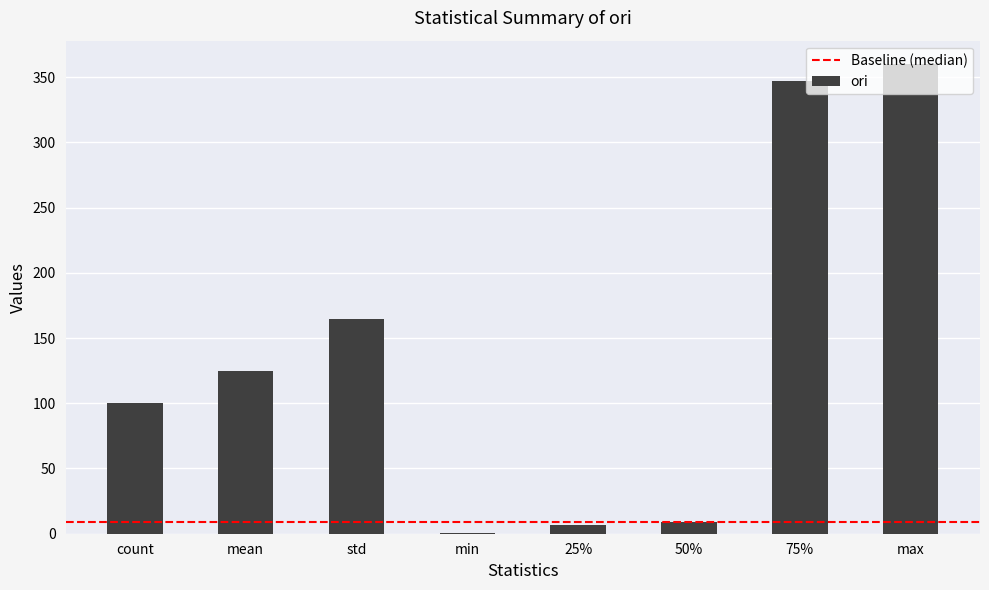

How many distinct data groups are displayed?

1